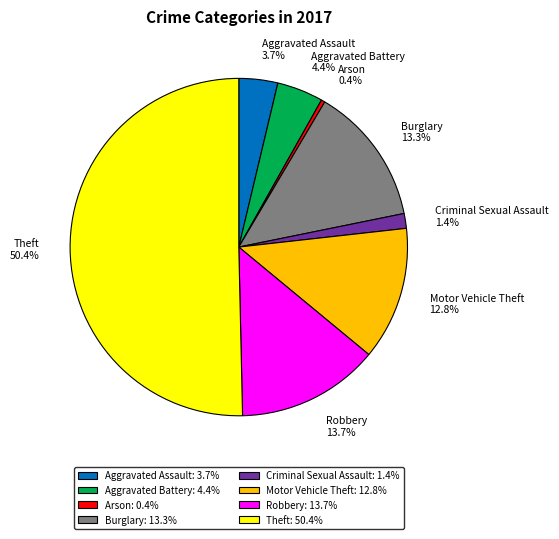

To the nearest percent, what portion does Motor Vehicle Theft represent?

13%